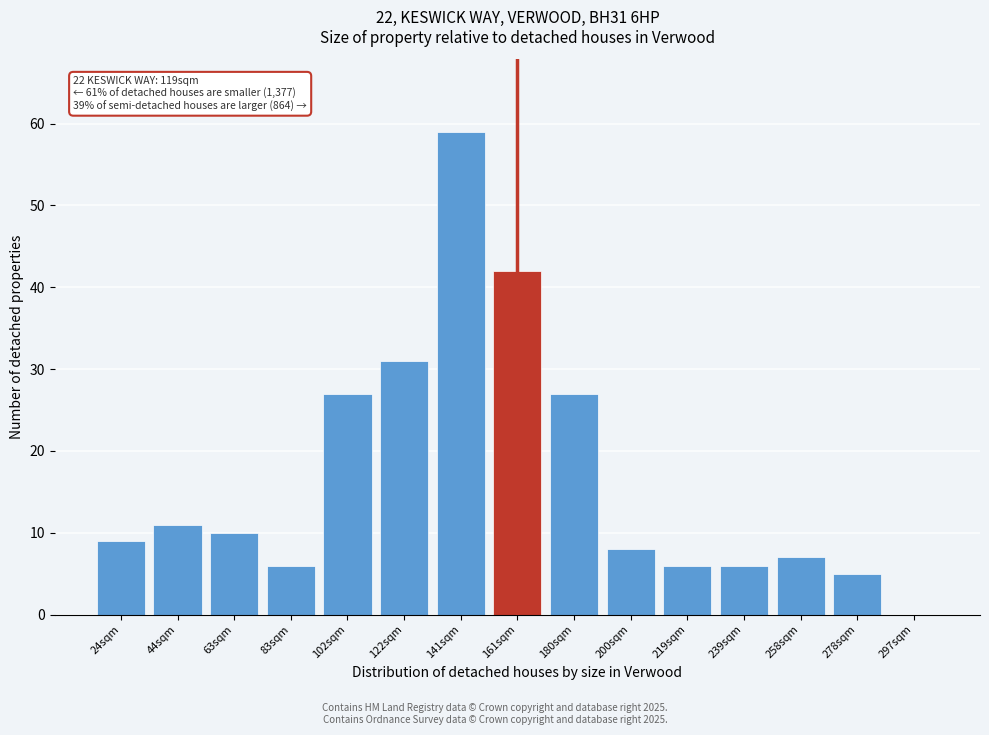

Reading left to right, extract all data points from this chart.

24sqm=9	44sqm=11	63sqm=10	83sqm=6	102sqm=27	122sqm=31	141sqm=59	161sqm=42	180sqm=27	200sqm=8	219sqm=6	239sqm=6	258sqm=7	278sqm=5	297sqm=0